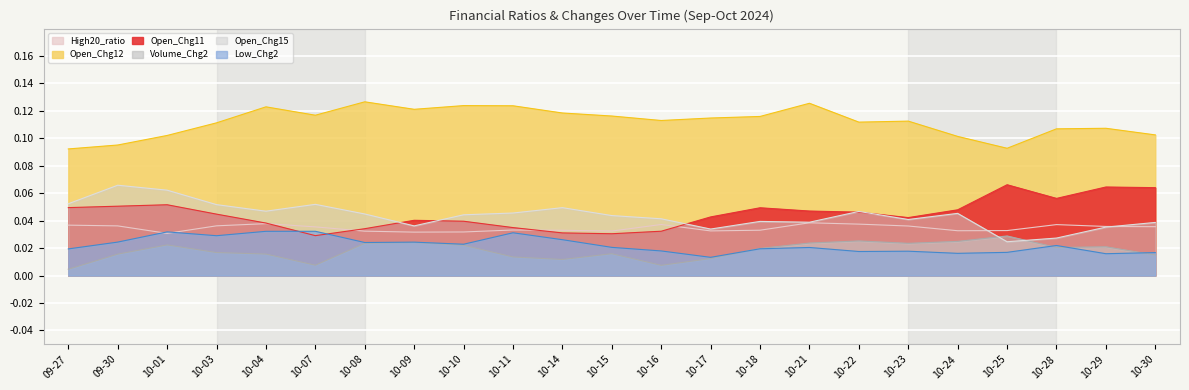

List the series in order of their peak value, lowest first.

Volume_Chg2, Low_Chg2, High20_ratio, Open_Chg15, Open_Chg11, Open_Chg12